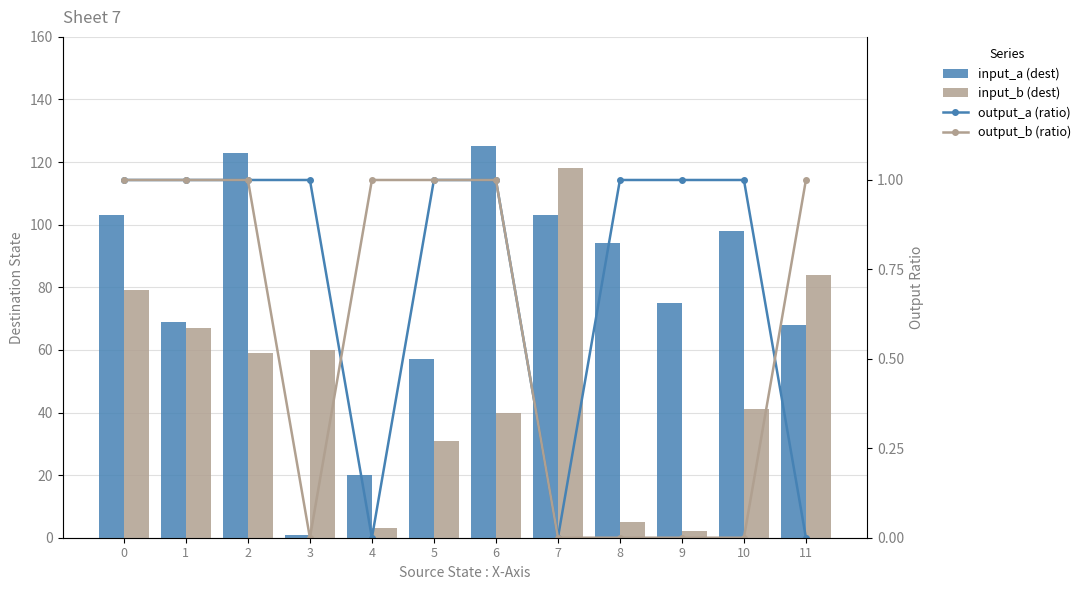

How many output_b (ratio) values are between 0 and 1?

12